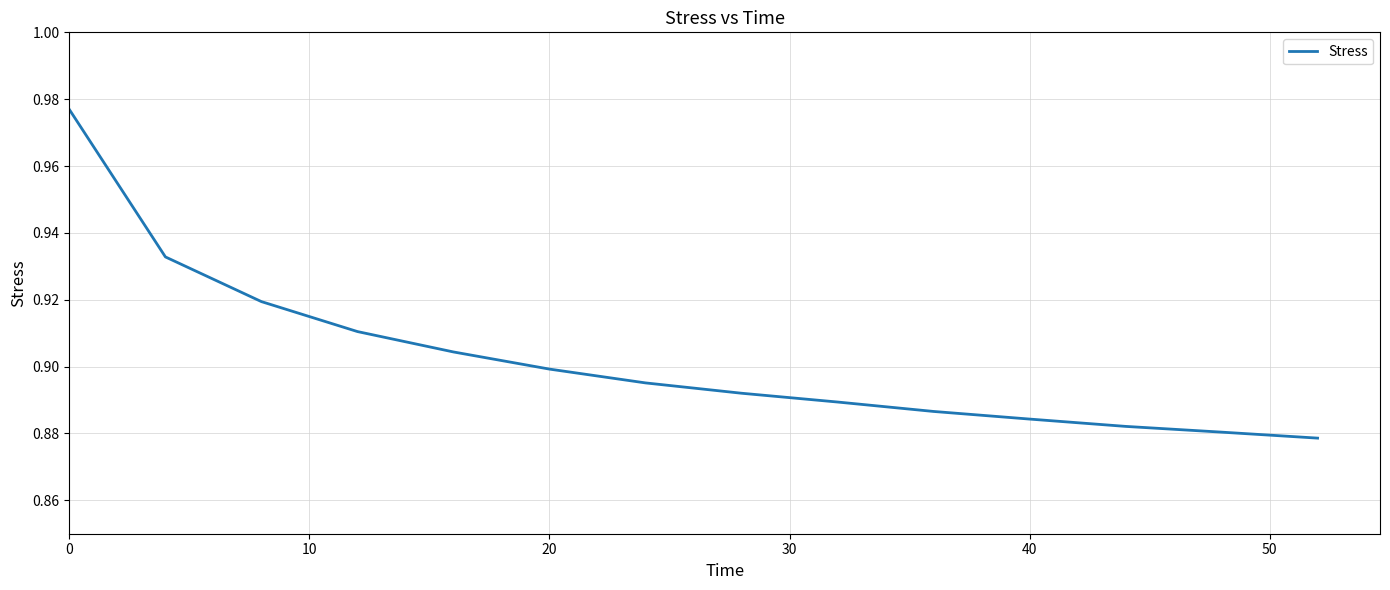

Is it true that the value at 20 is 0.4?

False